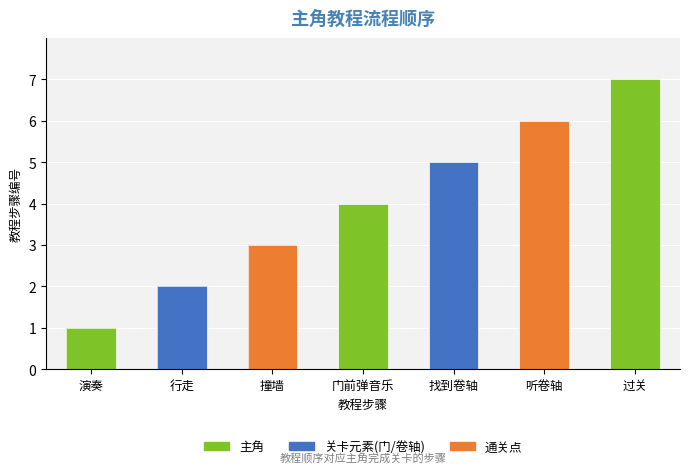

What is the label of the 3rd bar from the right?

找到卷轴